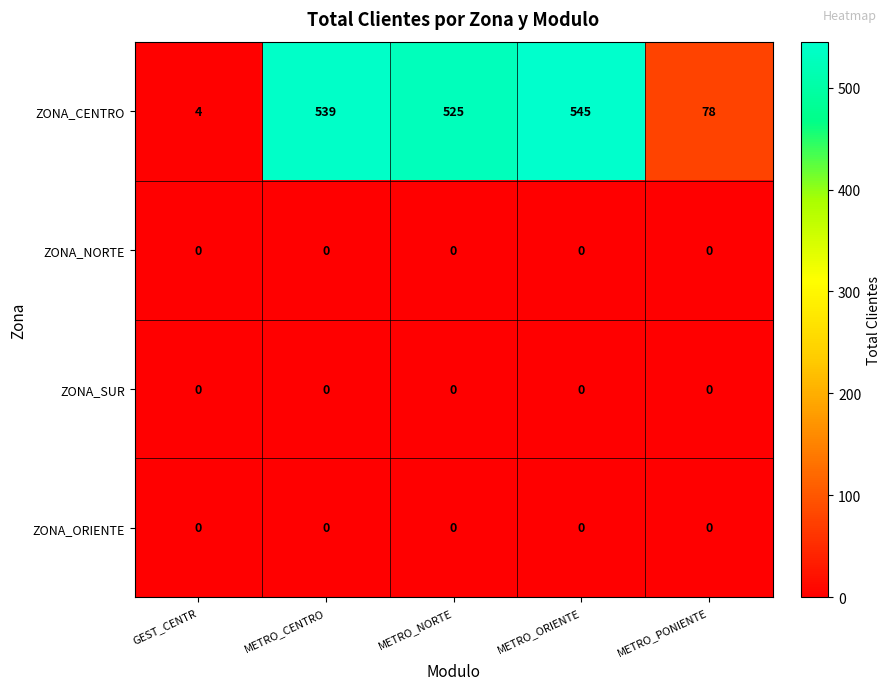

True or false: ZONA_SUR has a value of 0 at METRO_PONIENTE.

True